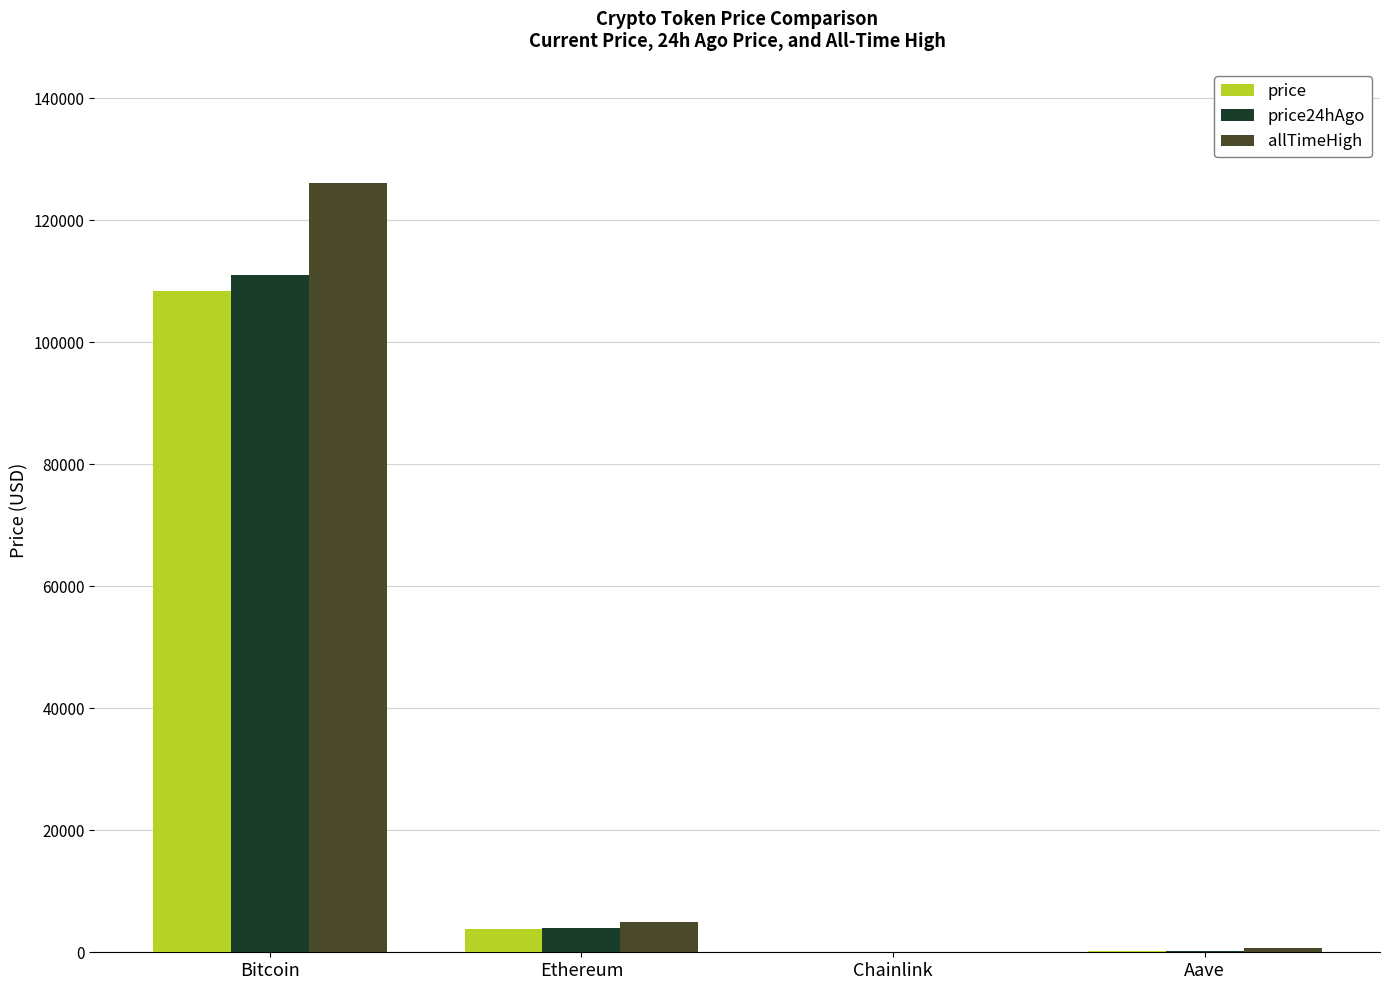

Between Bitcoin and Aave, which series saw the biggest shift?

allTimeHigh